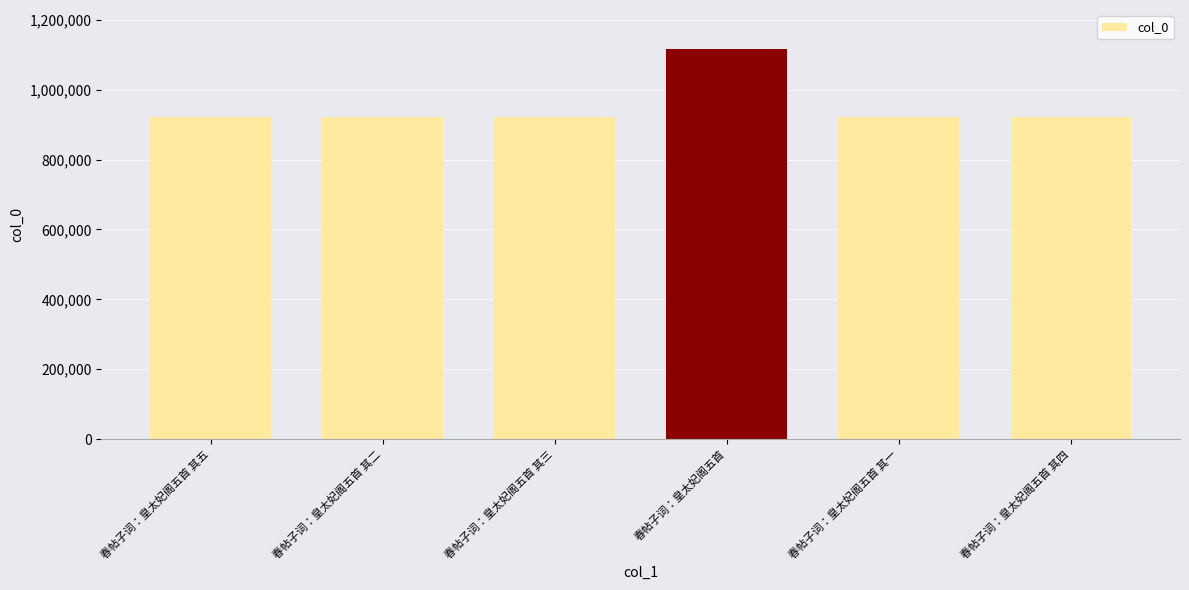

Between 春帖子词：皇太妃阁五首 其四 and 春帖子词：皇太妃阁五首, which is larger?

春帖子词：皇太妃阁五首